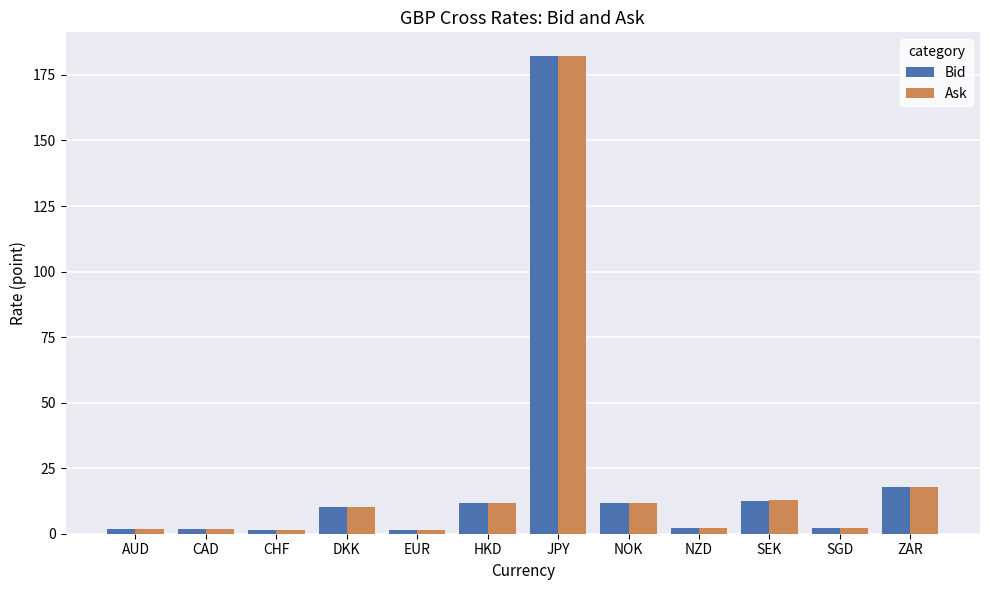

What value does the Bid series have at ZAR?

17.9